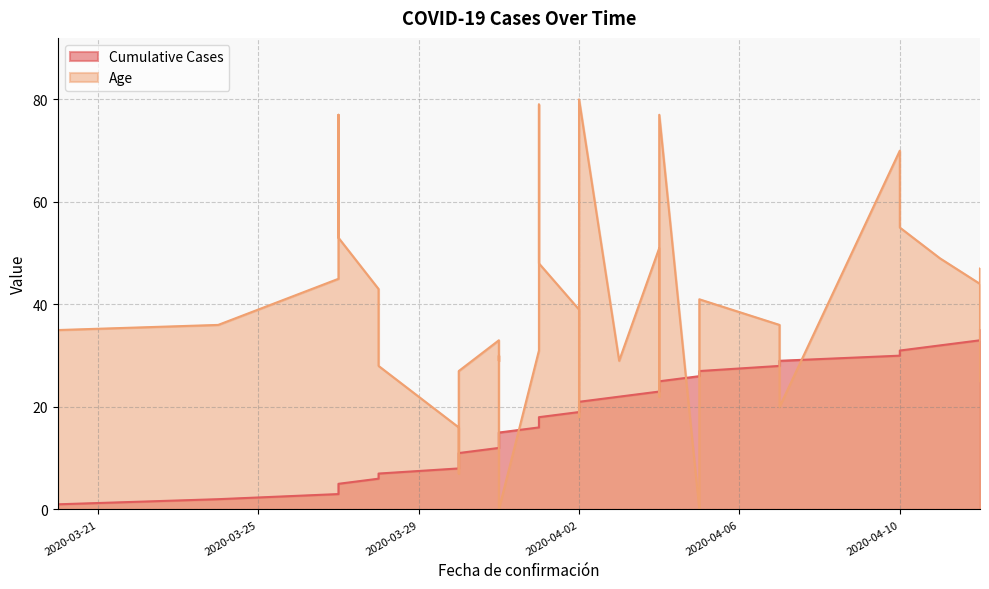

Which series has the largest total across all categories?

Age